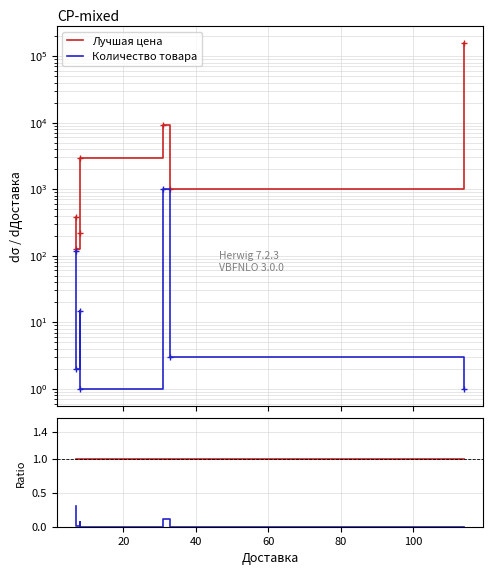

Reading left to right, list all the values displayed in this chart.

Лучшая цена: 1.0	1.0	1.0	1.0	1.0	1.0	1.0
Количество товара: 0.3	0.0	0.1	0.0	0.1	0.0	0.0